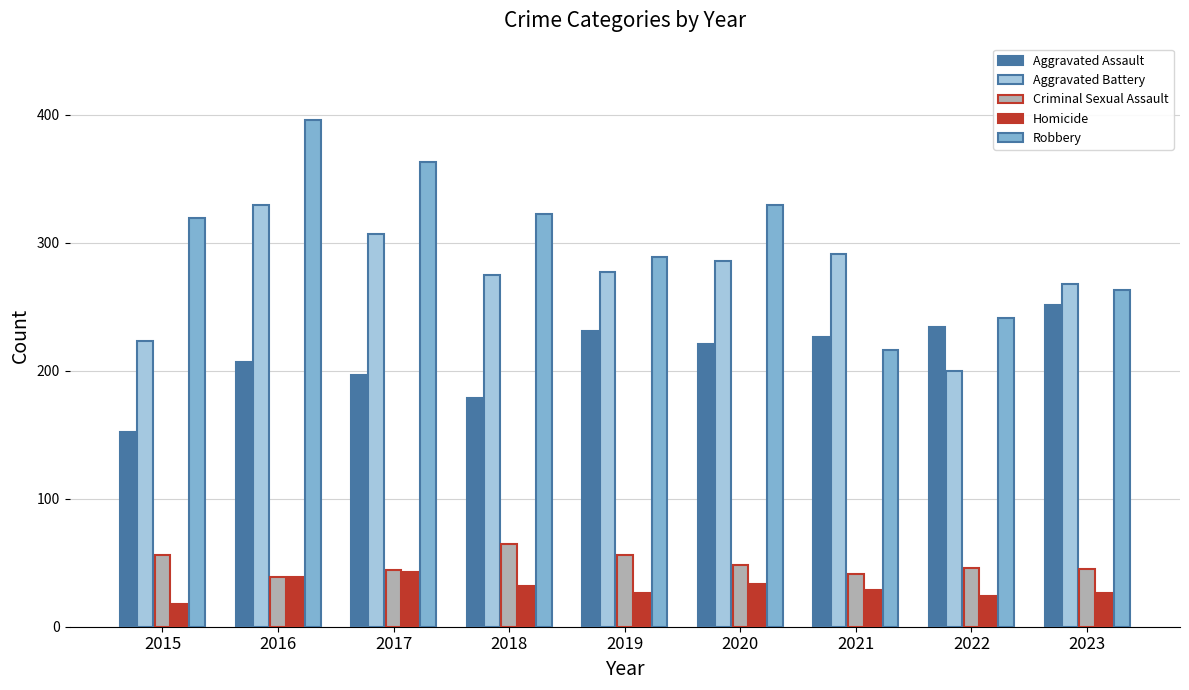

What is the difference between the maximum and minimum values in the Criminal Sexual Assault series?

26